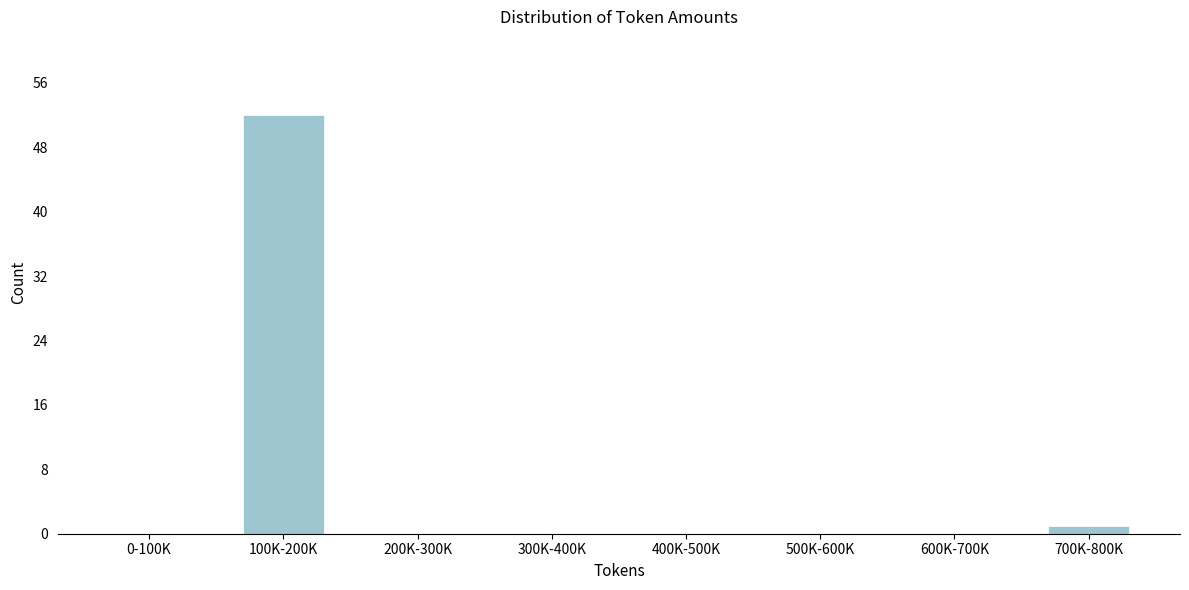

Reading left to right, list all the values displayed in this chart.

0-100K=0	100K-200K=52	200K-300K=0	300K-400K=0	400K-500K=0	500K-600K=0	600K-700K=0	700K-800K=1